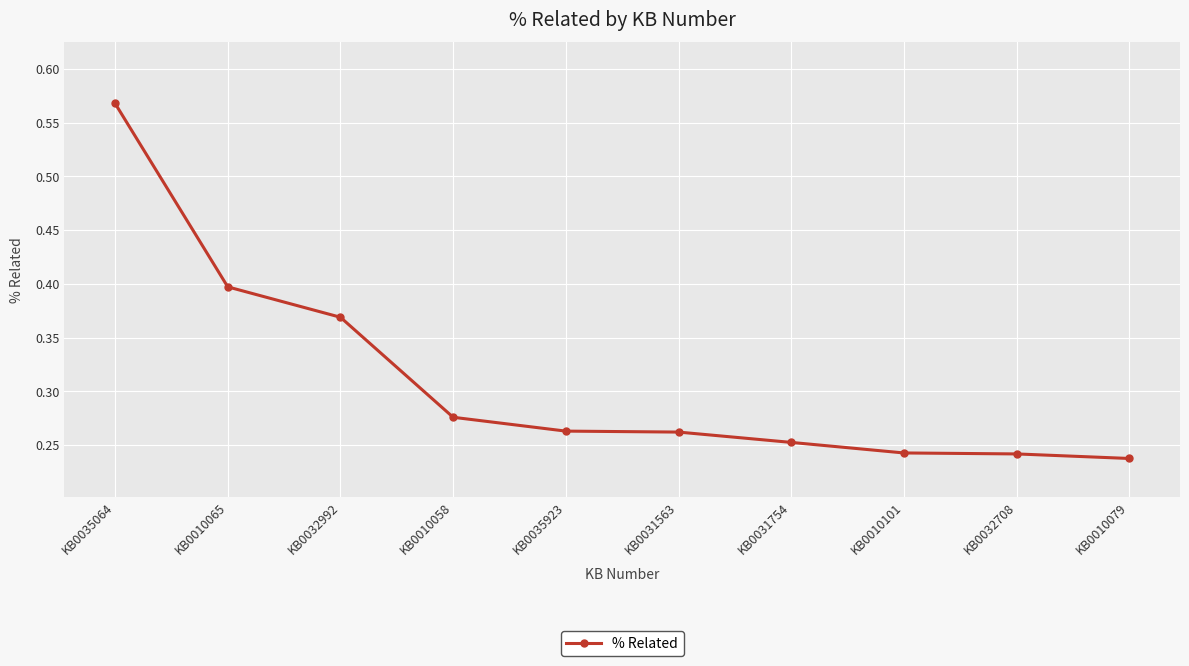

What is the label of the 5th point from the left?

KB0035923